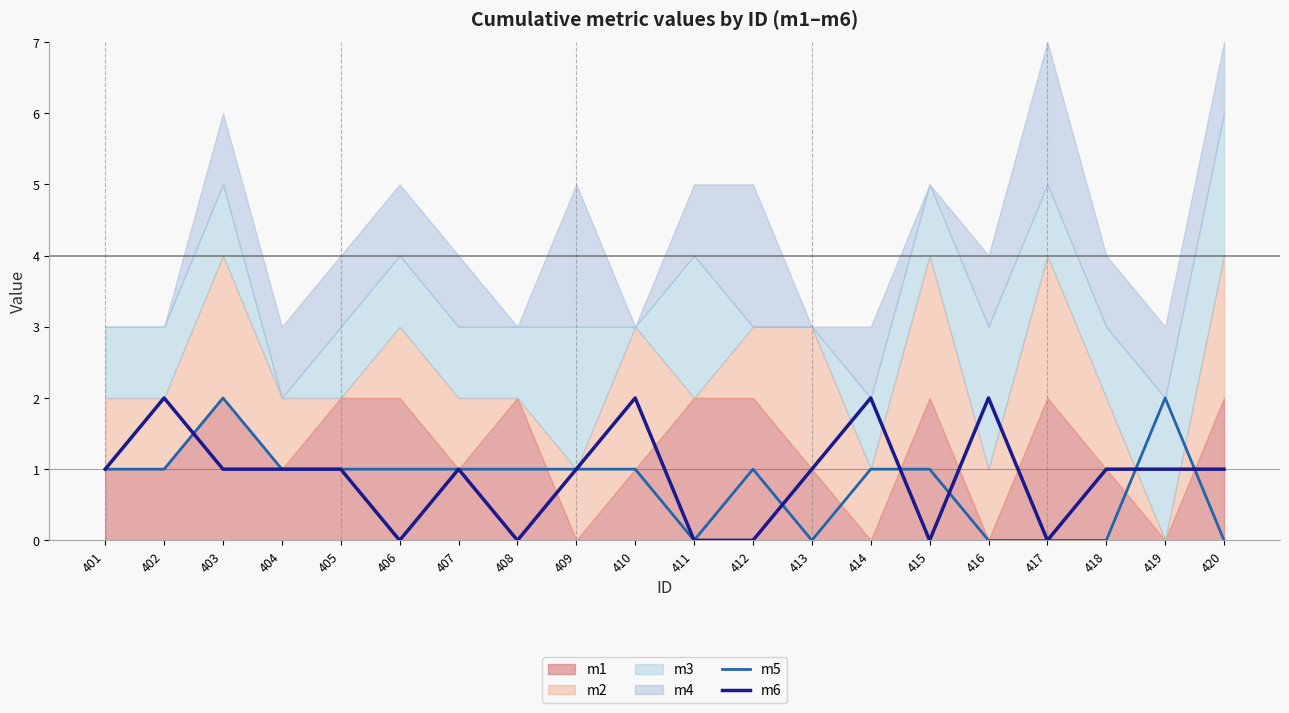

What is the value of the m6 point at the 20th from the left?

1